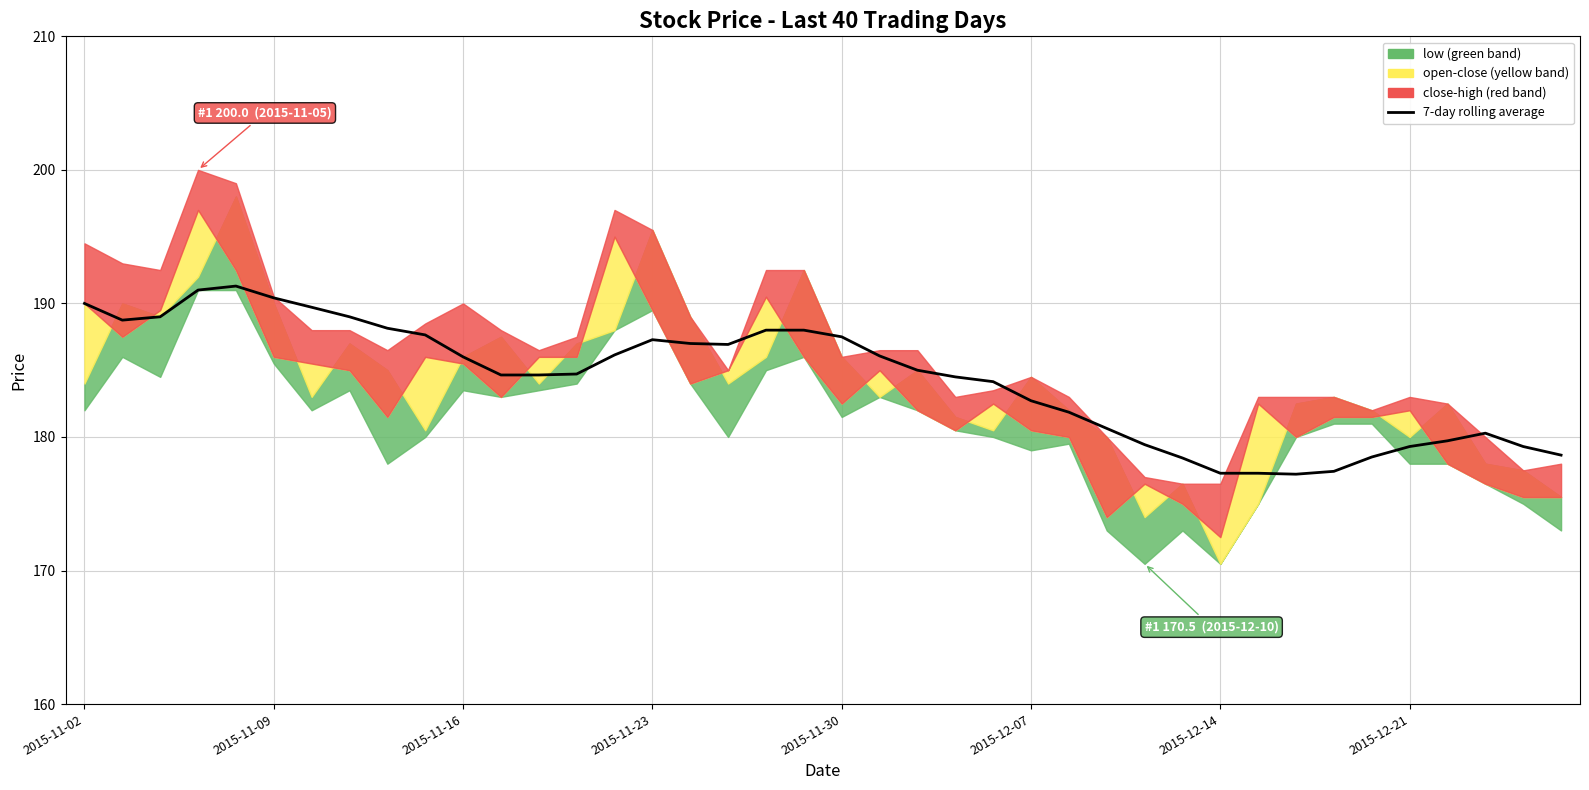

The chart shows a value of 182.7 at 2015-12-07. True or false?

True